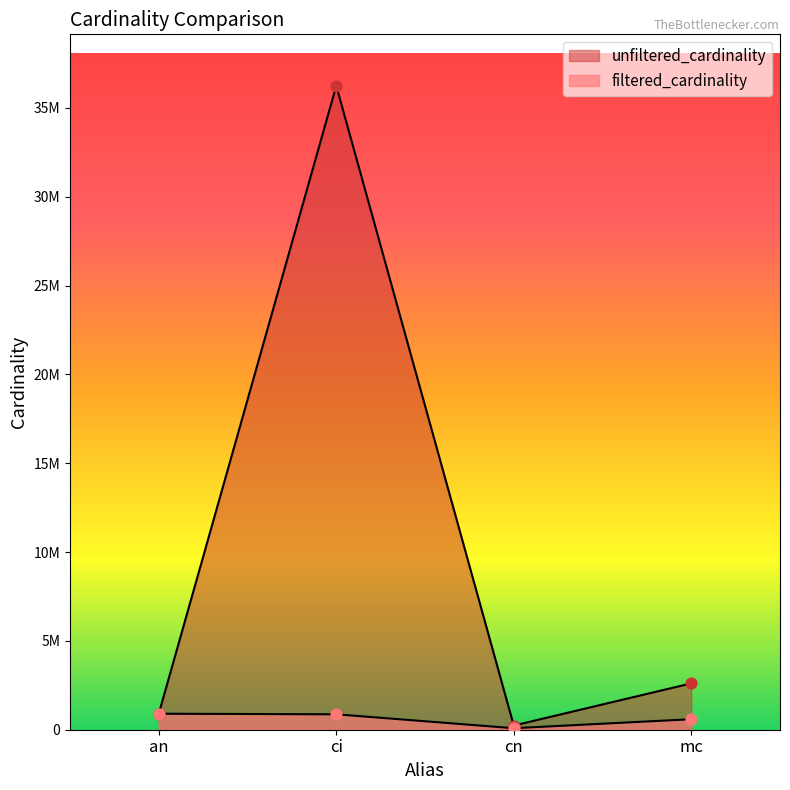

At how many categories does at least one series exceed 35822236?

1